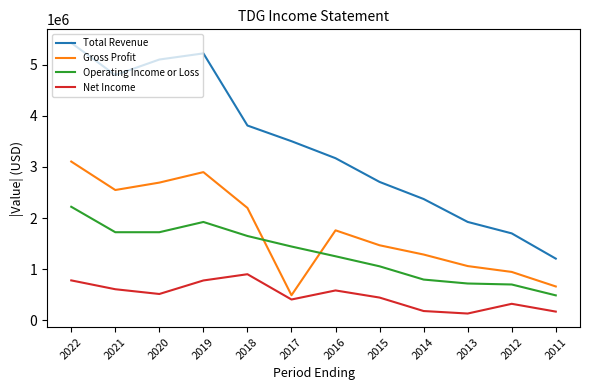

What is the total value across all series at 2021?

9677000